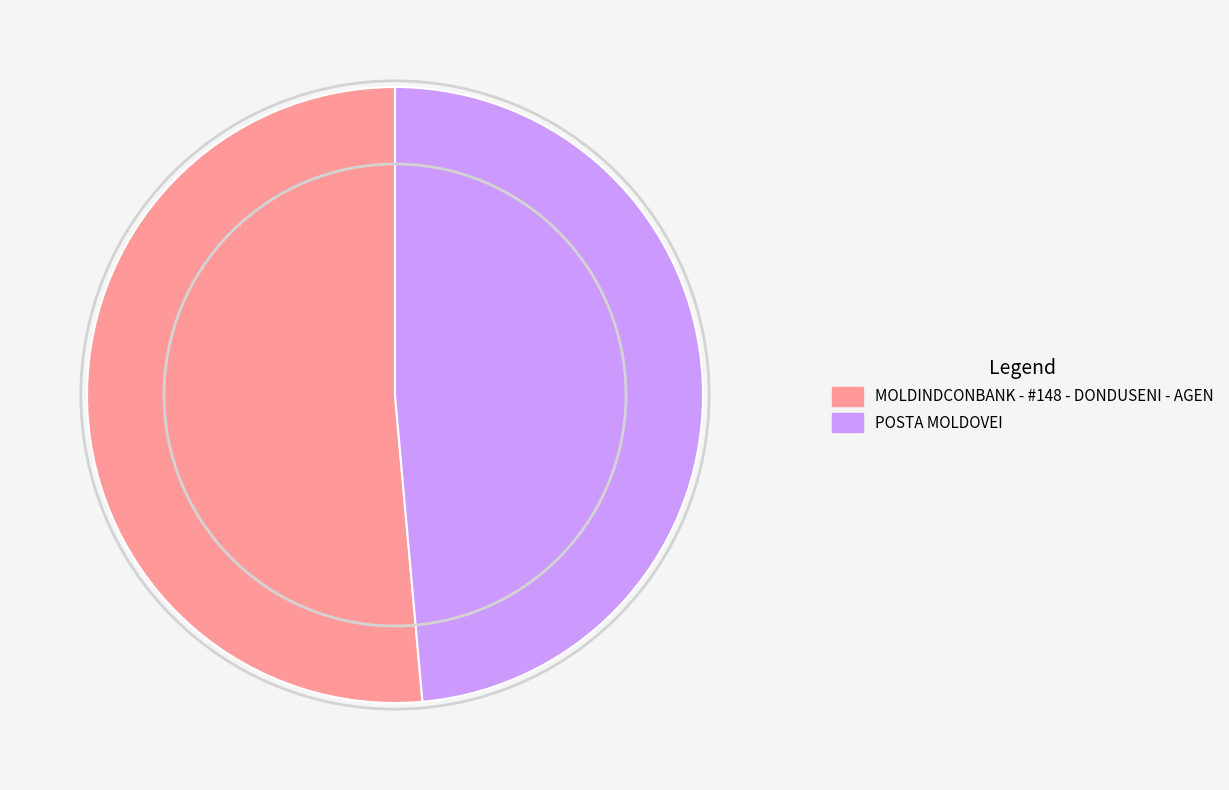

Rank the categories by value from lowest to highest.

POSTA MOLDOVEI, MOLDINDCONBANK - #148 - DONDUSENI - AGEN